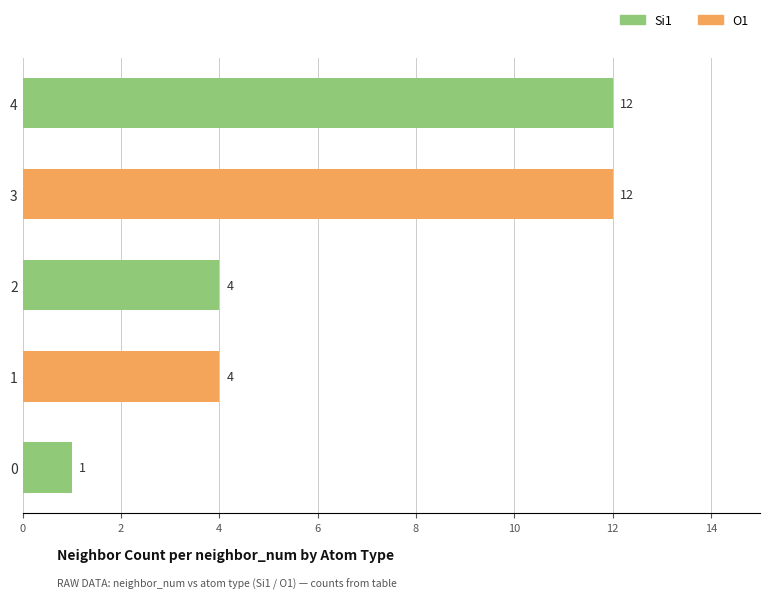

What is the total value across all series at 4?

12